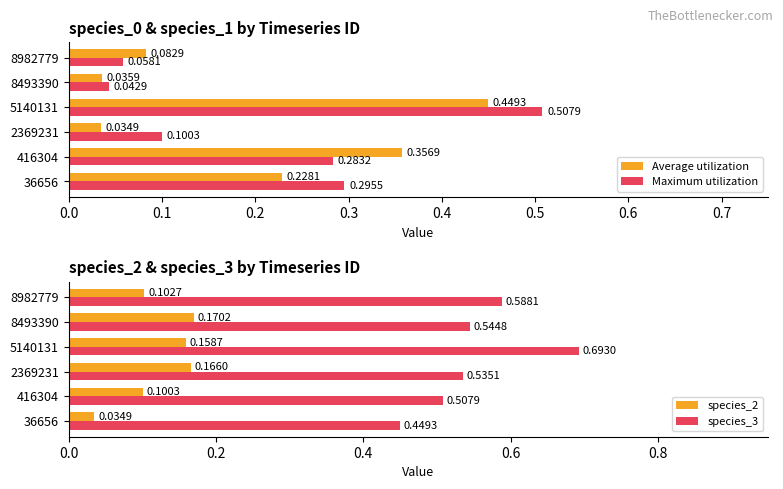

Reading right to left, transcribe all the data shown in this chart.

Average utilization: 0.1	0.0	0.4	0.0	0.4	0.2
Maximum utilization: 0.1	0.0	0.5	0.1	0.3	0.3
species_2: 0.1	0.2	0.2	0.2	0.1	0.0
species_3: 0.6	0.5	0.7	0.5	0.5	0.4